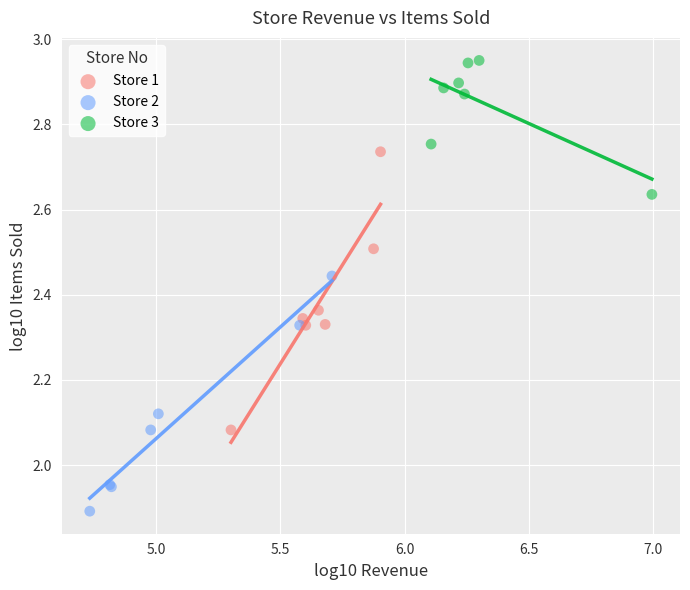

What are all the series names shown in the legend?

Store 1, Store 2, Store 3